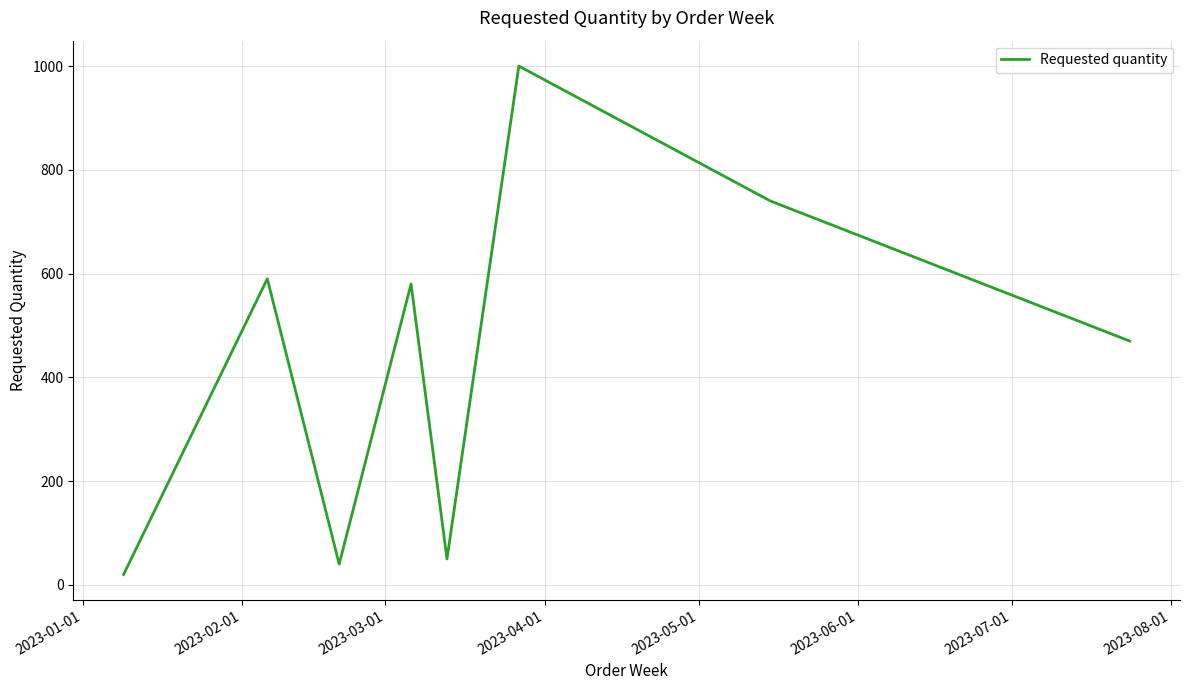

Count the number of data series in this chart.

1